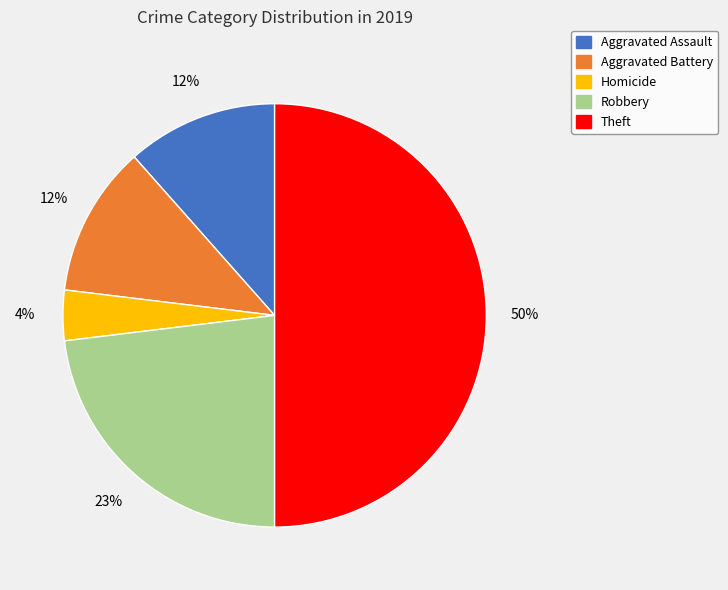

To the nearest percent, what is the average slice percentage?

20%